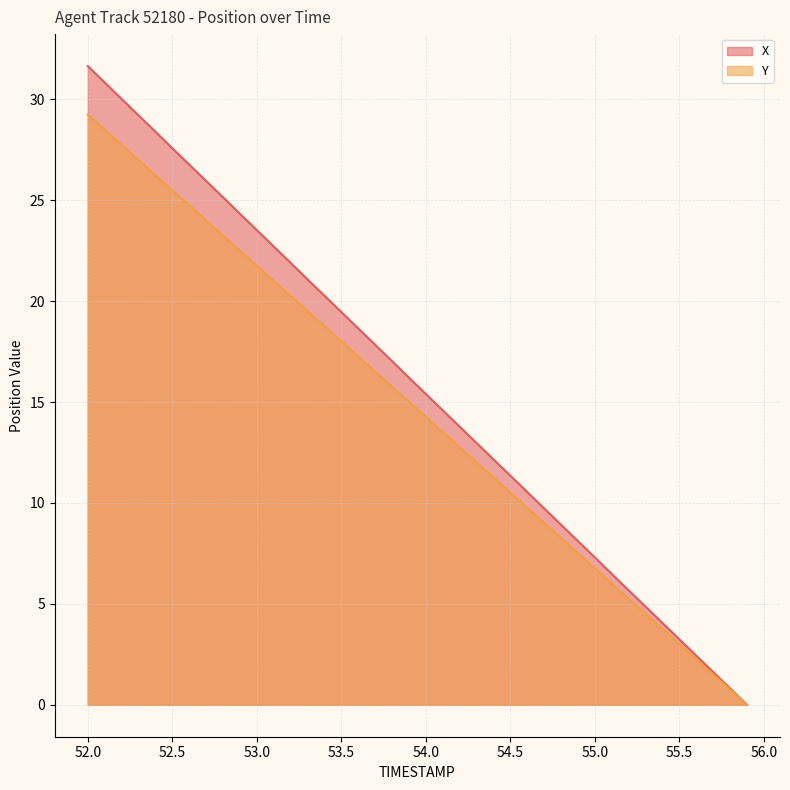

How many data points in X are less than 16?

20